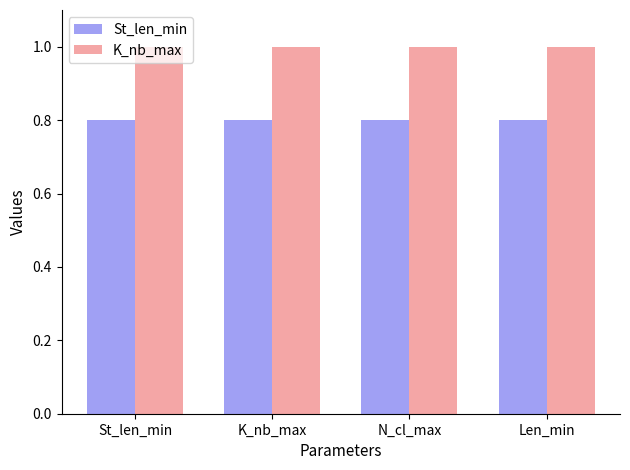

Are the bars grouped side by side (vs. stacked)?

Yes